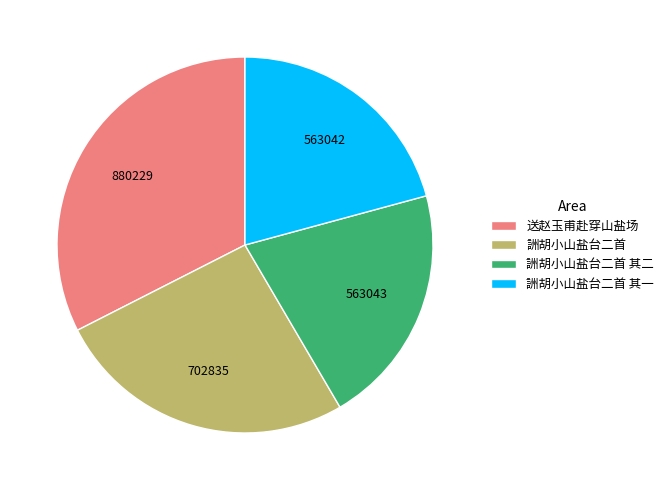

Between 詶胡小山盐台二首 其一 and 詶胡小山盐台二首, which is larger?

詶胡小山盐台二首